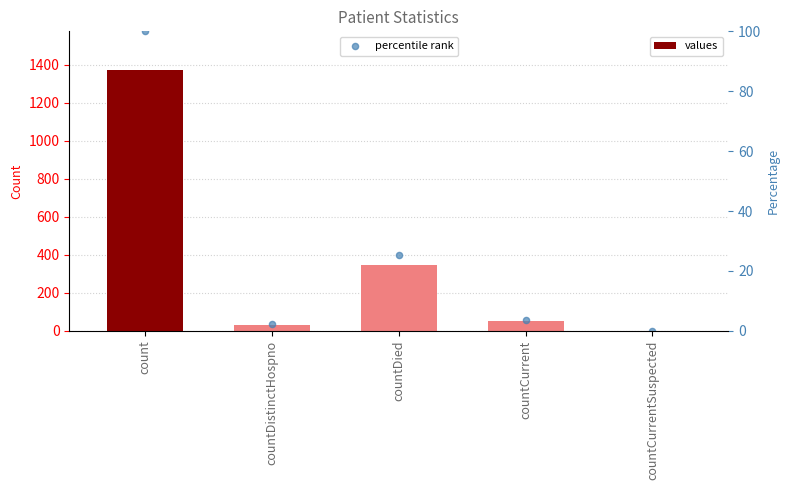

Between countDistinctHospno and countCurrent, which is larger?

countCurrent